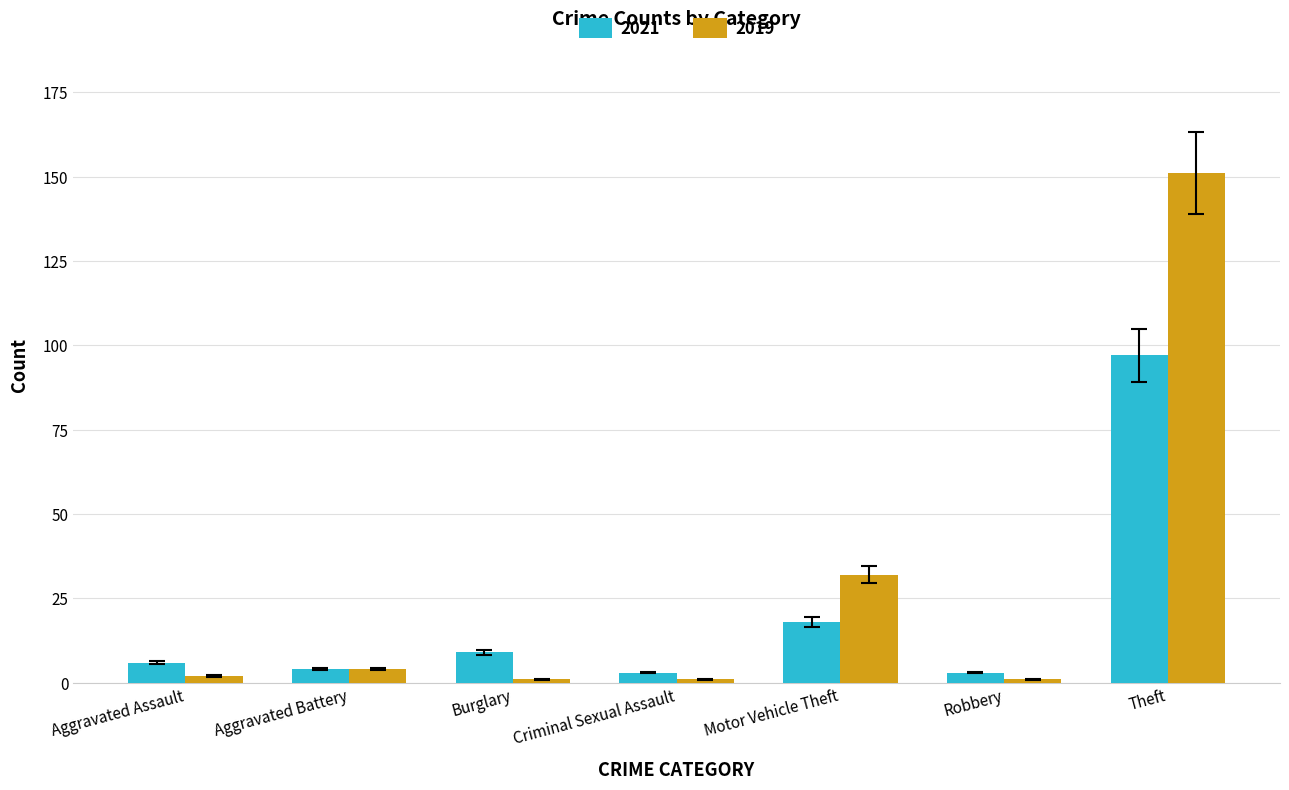

How many bars are there in total?

14